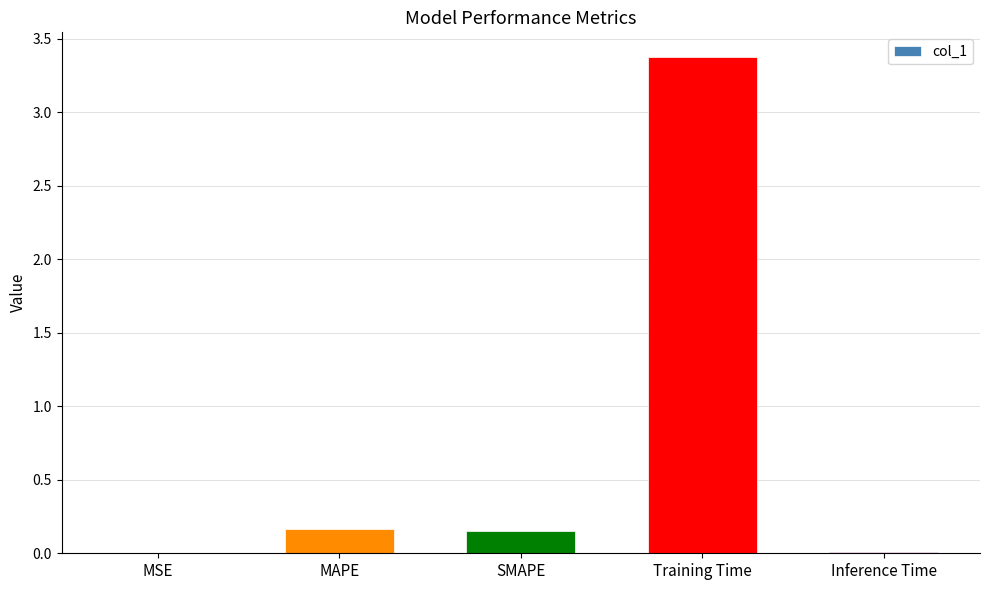

Which has a higher value, SMAPE or Inference Time?

SMAPE